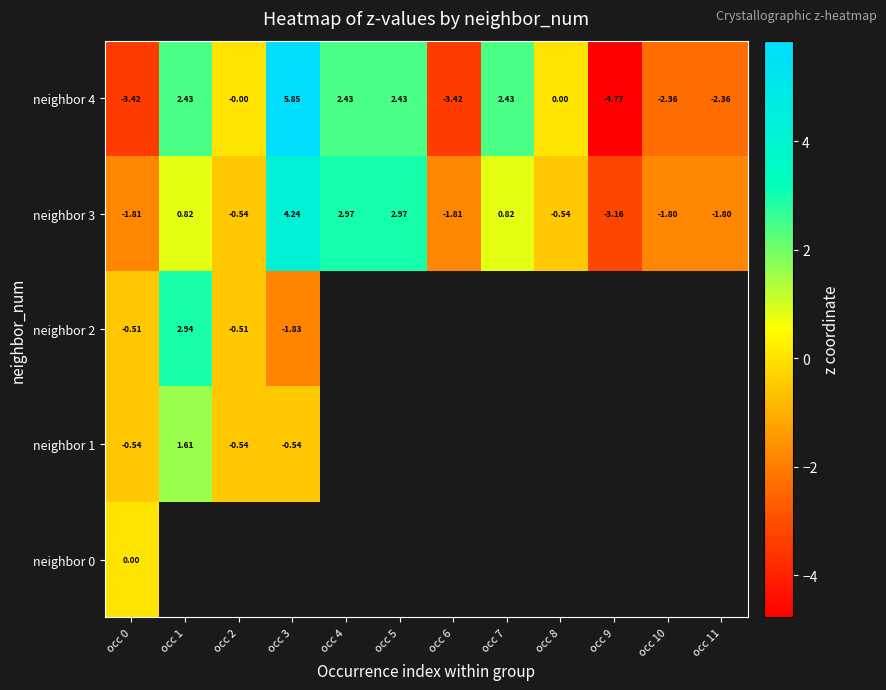

Rank the series by their maximum value, from lowest to highest.

neighbor 0, neighbor 1, neighbor 2, neighbor 3, neighbor 4